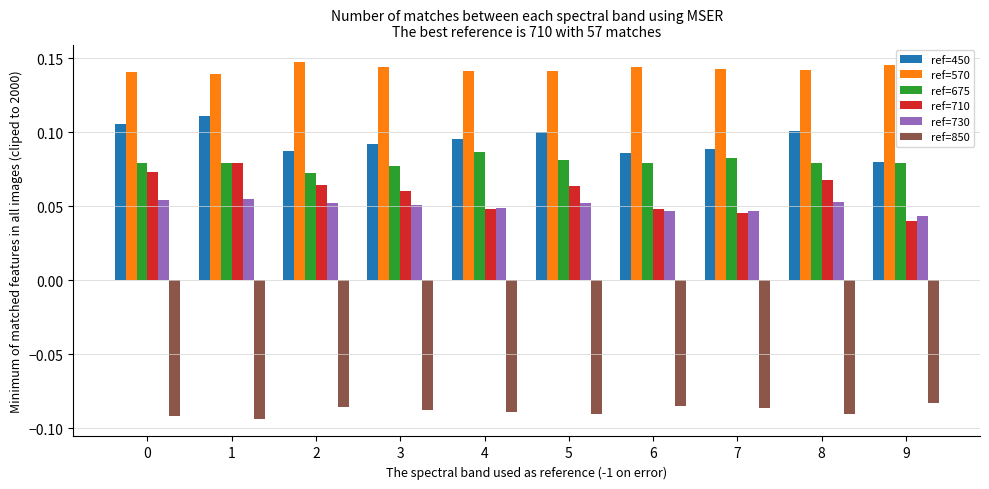

What is the sum of all ref=710 values?

0.6